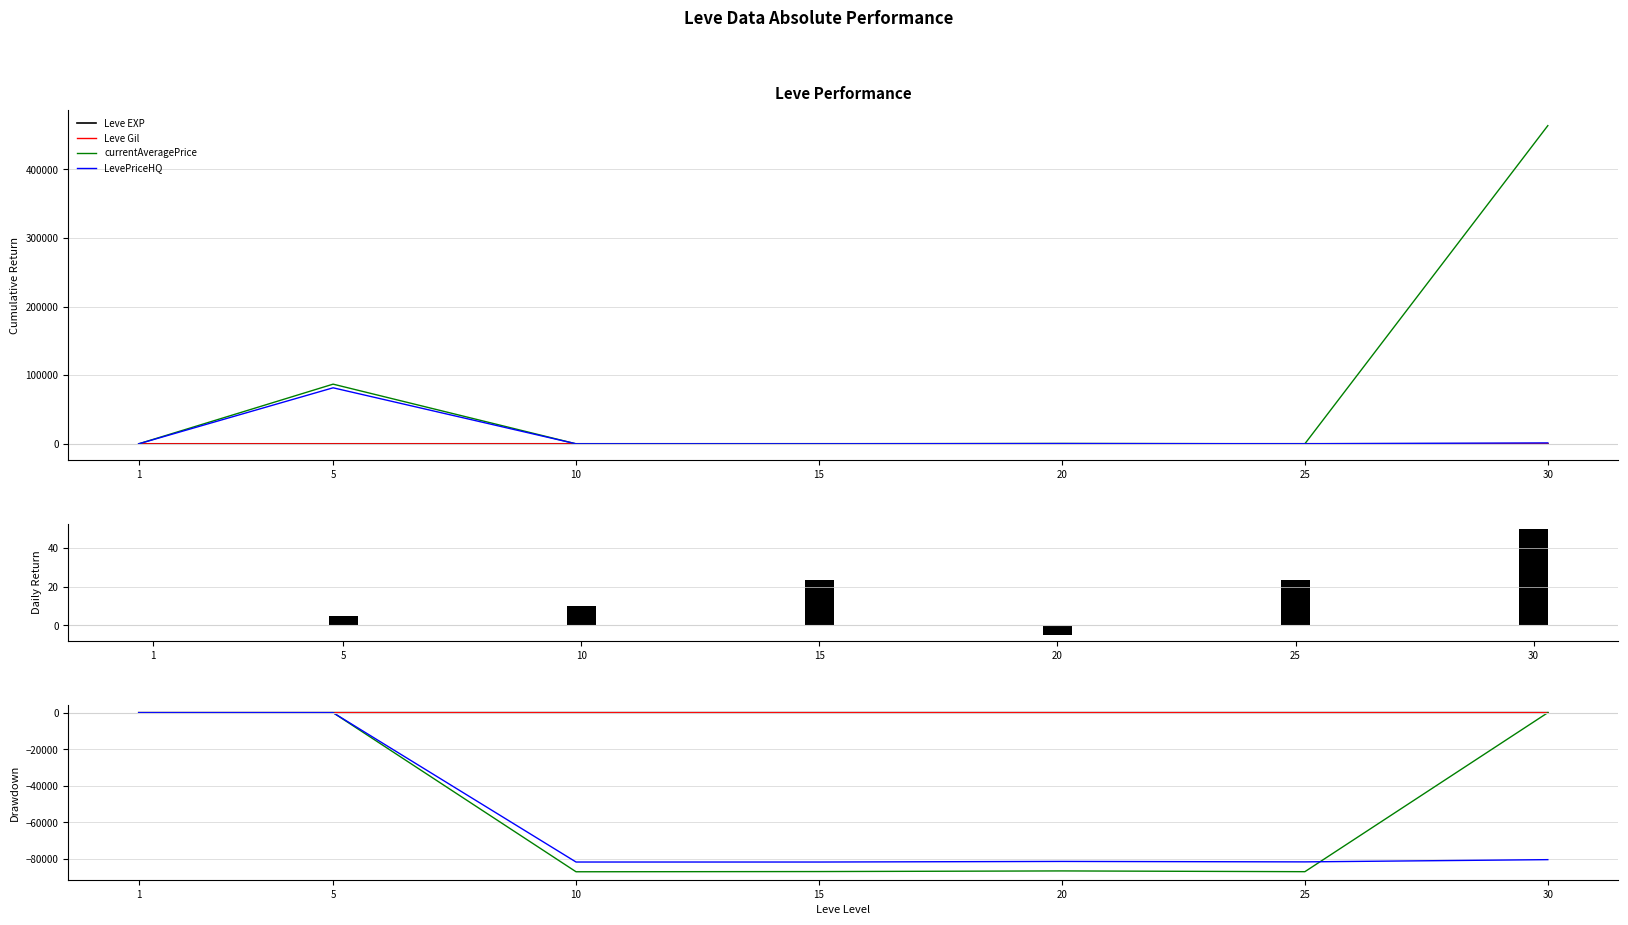

What is the sum of all Leve EXP values?

-5.1